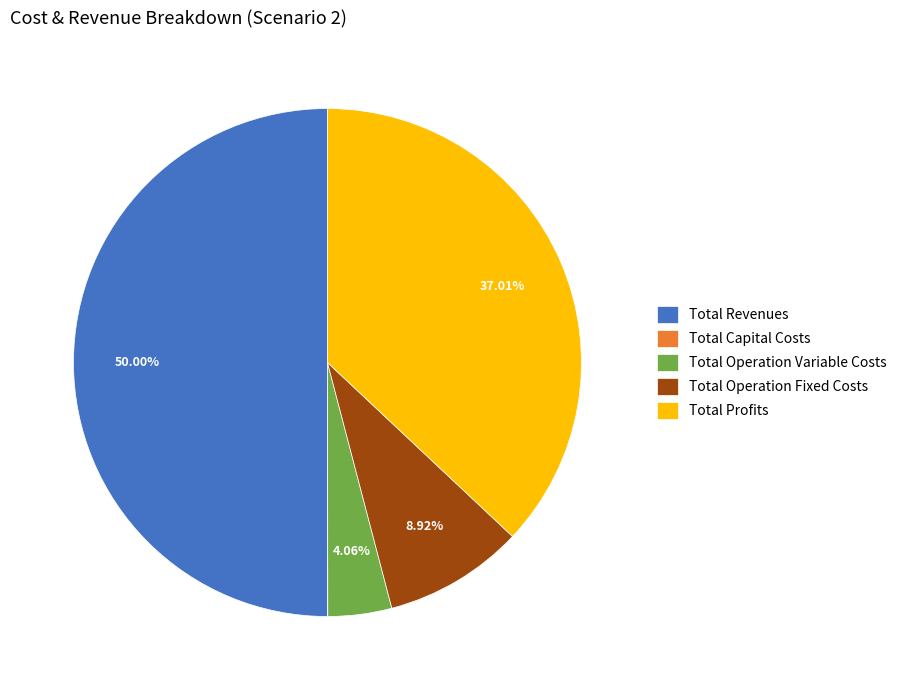

Which slice is the largest?

Total Revenues